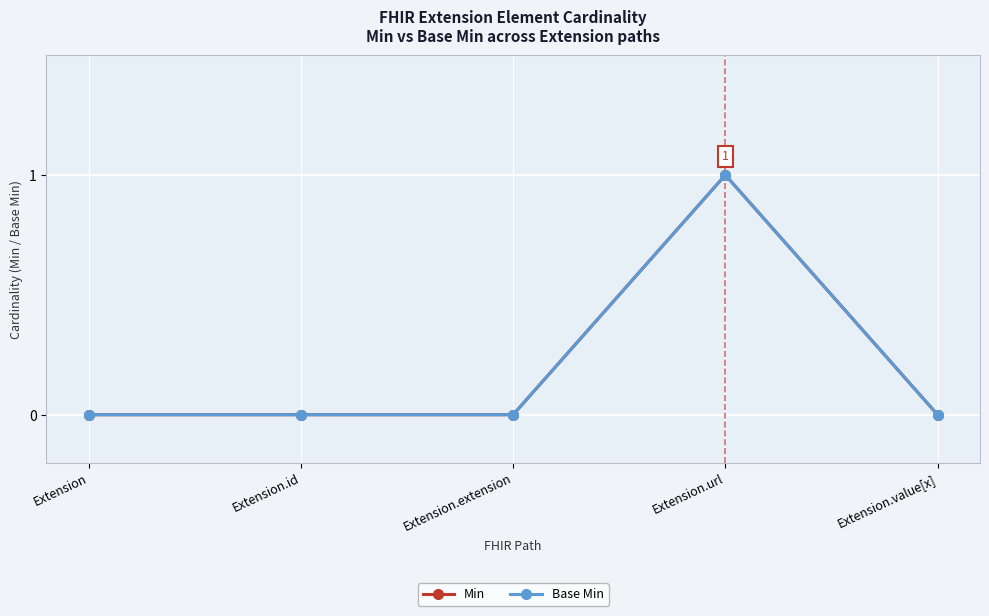

Does the chart have visible grid lines?

Yes